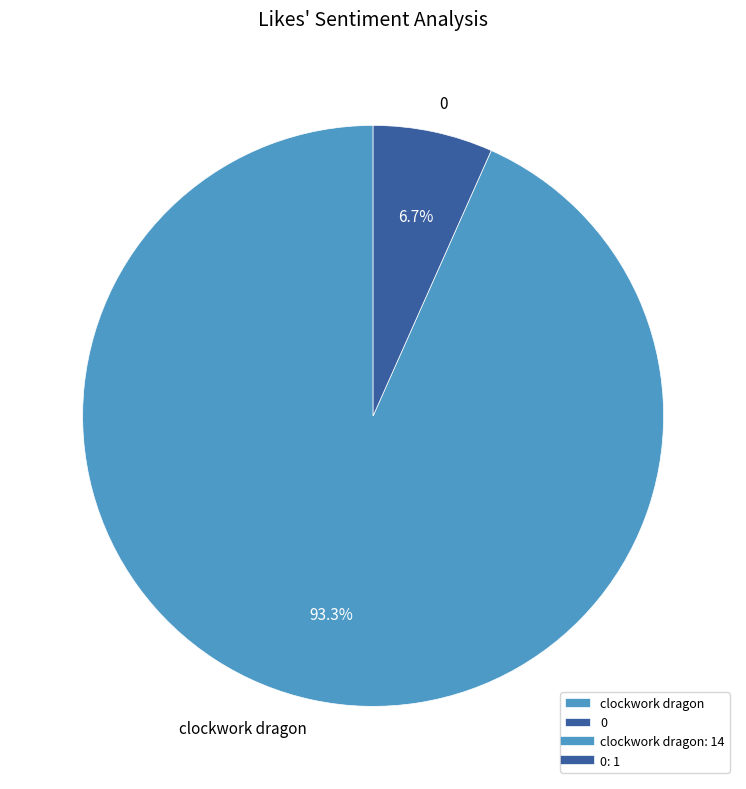

The 0 slice represents 1% of the pie. True or false?

False